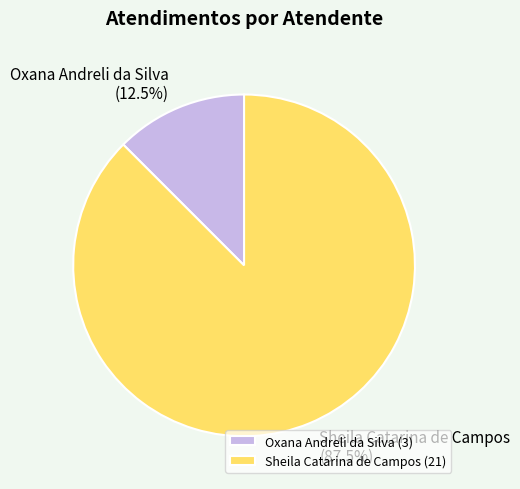

How many slices are in this pie chart?

2